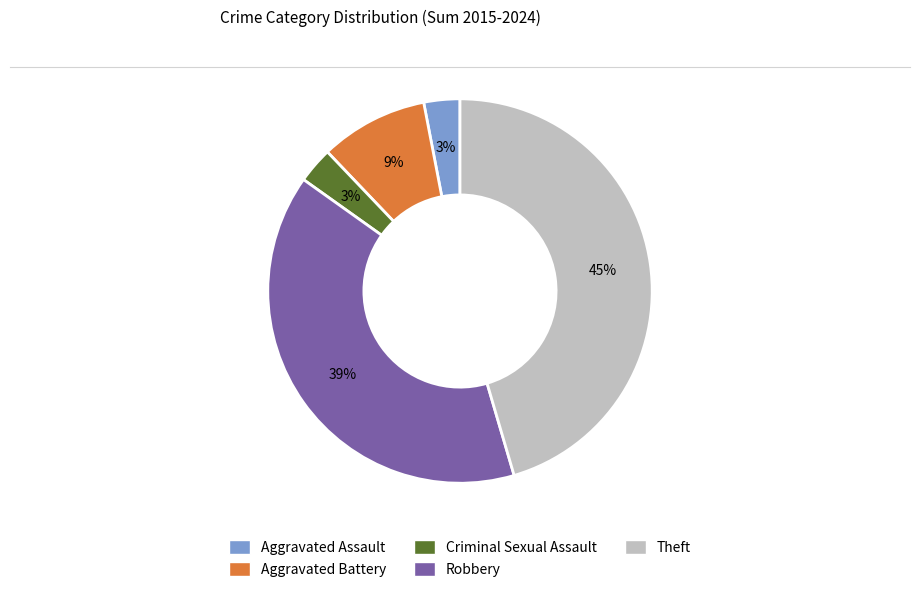

What is the ratio of the value at Aggravated Battery to the value at Robbery?

0.2